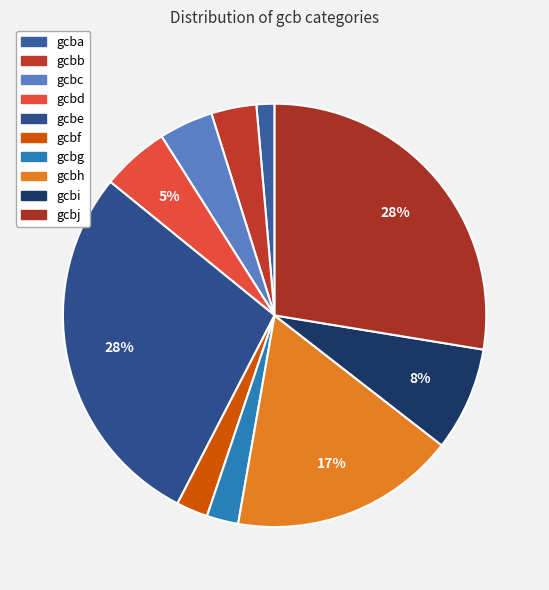

Which slice is the smallest?

gcba